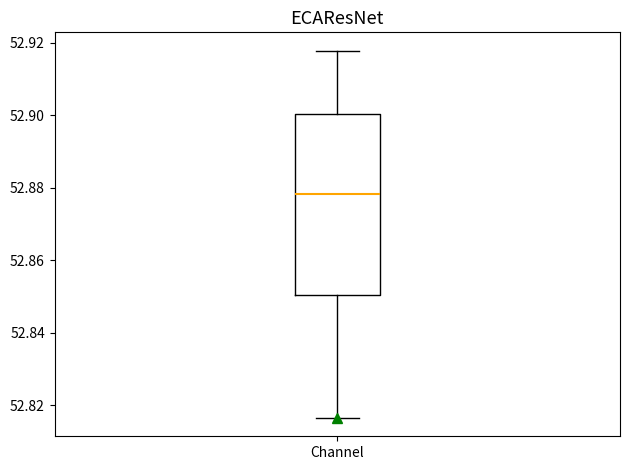

Read this box plot against the y-axis: the position of the median line, the range covered by the box, and the ends of both whiskers. The values are not printed on the chart, so give them approximately, as read against the axis.

median 52.878, box 52.850 to 52.900, whiskers 52.816 to 52.918